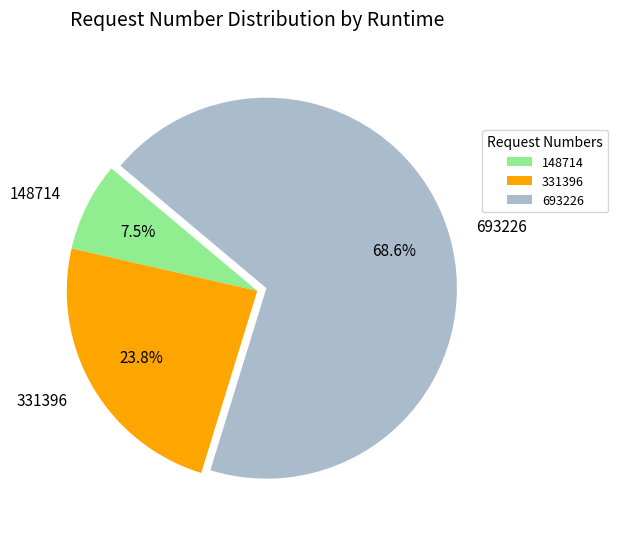

To the nearest percent, what is the average slice percentage?

33%